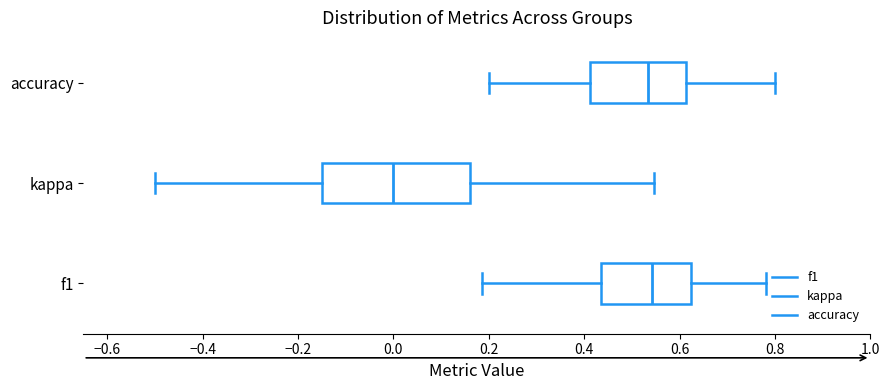

Where is the left edge of the box for f1 on the x-axis? The values are not printed on the chart, so give them approximately, as read against the axis.

0.44